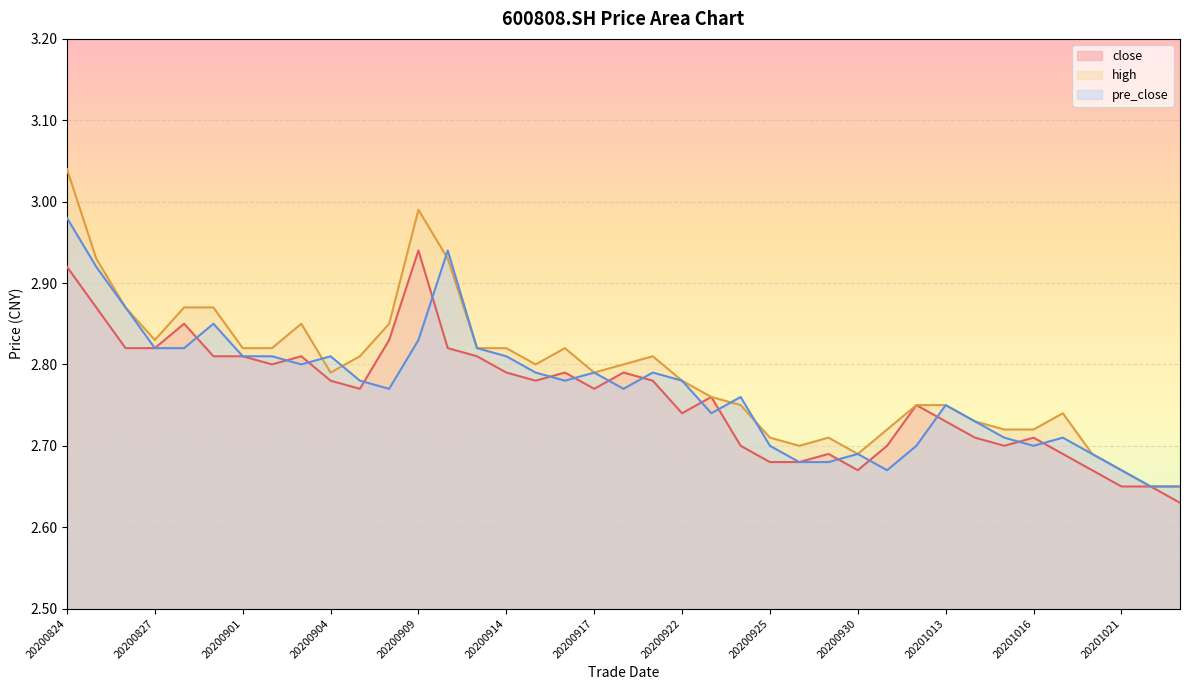

True or false: close has more than 1 points higher than both neighbors.

True